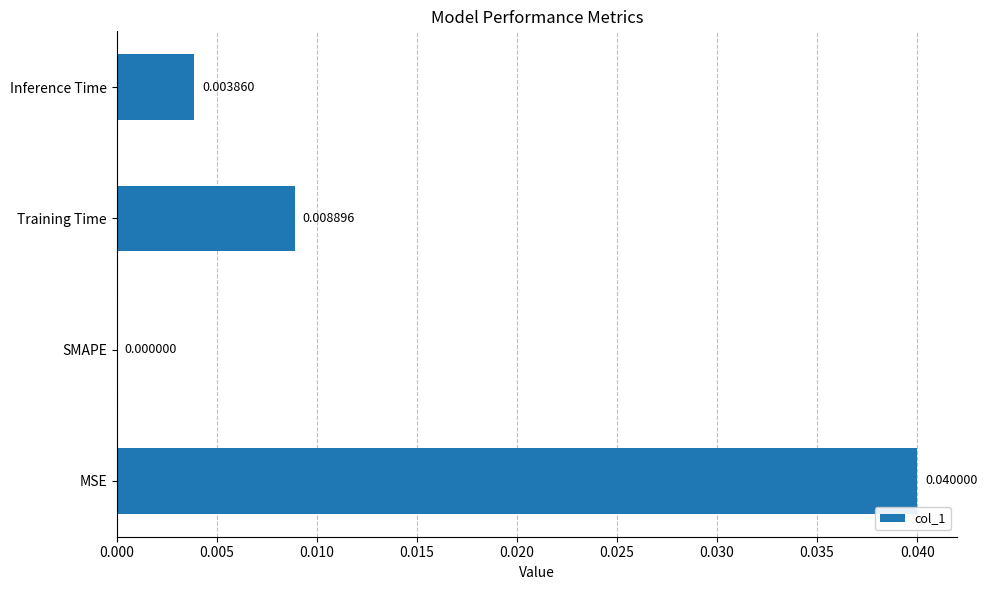

Which has a higher value, MSE or Inference Time?

MSE